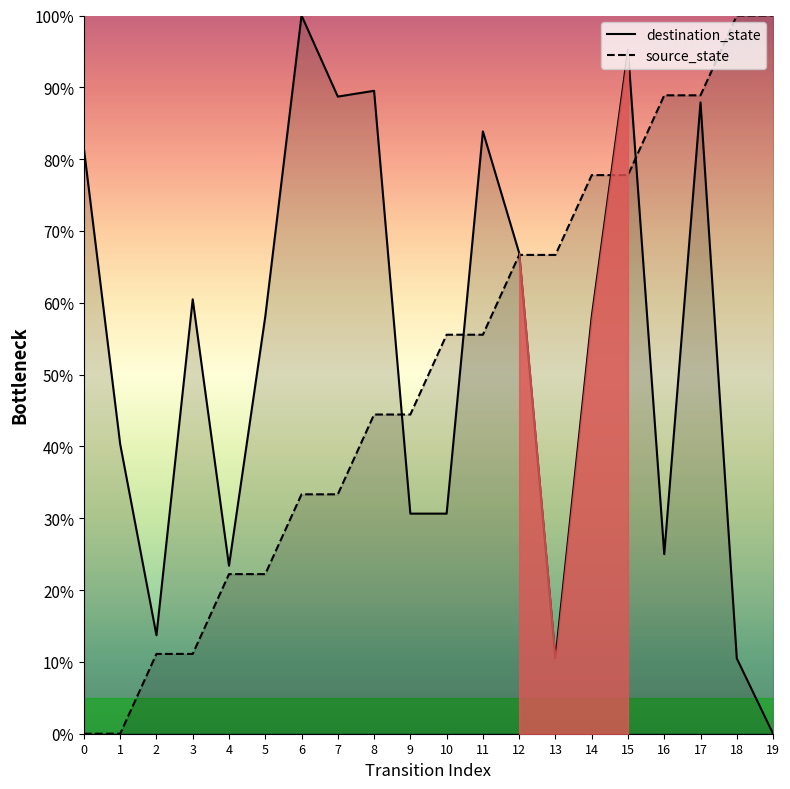

What is the value of the destination_state point at the 4th from the left?

60.5